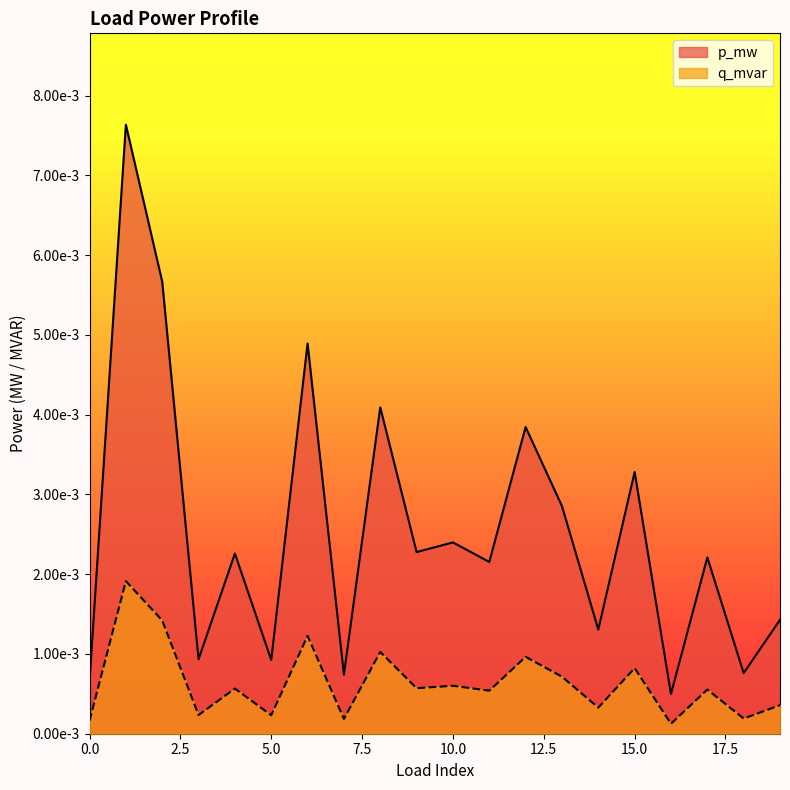

Where is q_mvar nearest to the value 0?

16